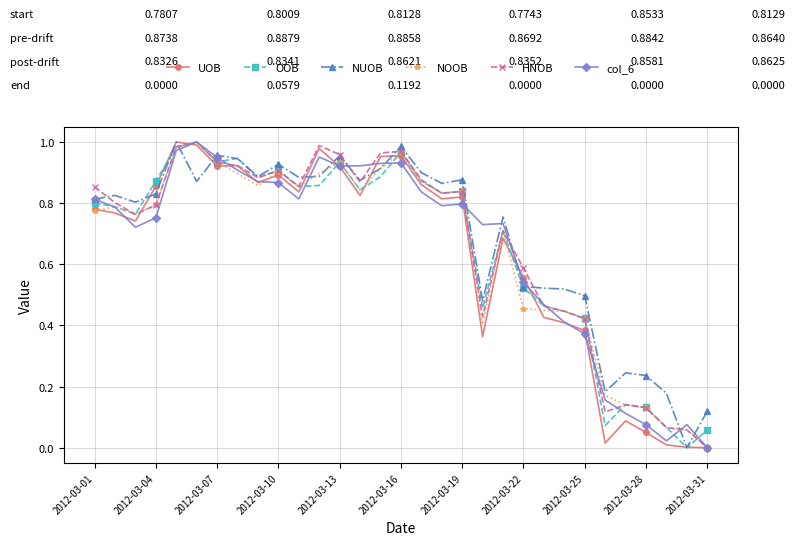

How many series are shown in this chart?

6